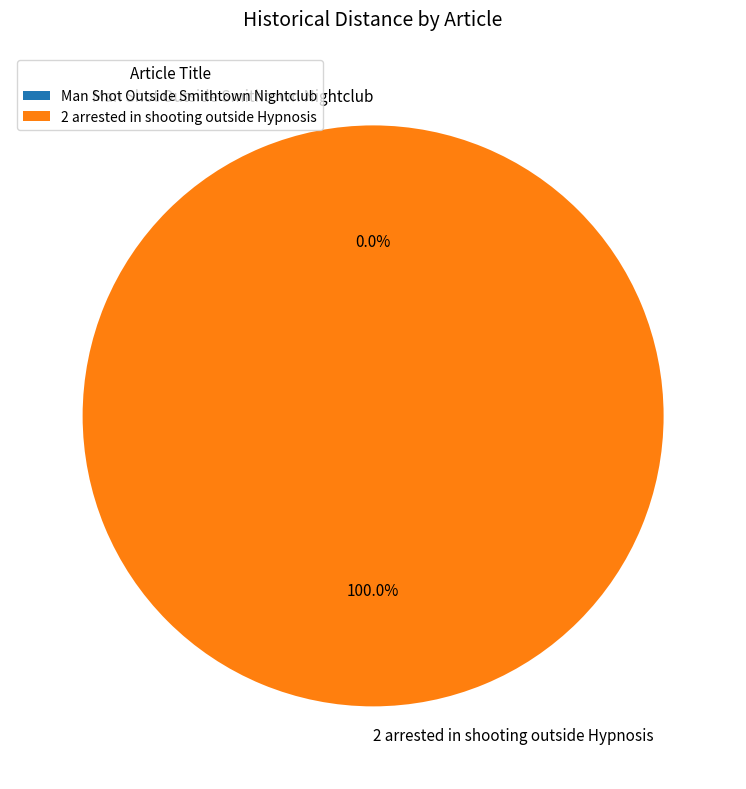

To the nearest percent, what is the average slice percentage?

50%